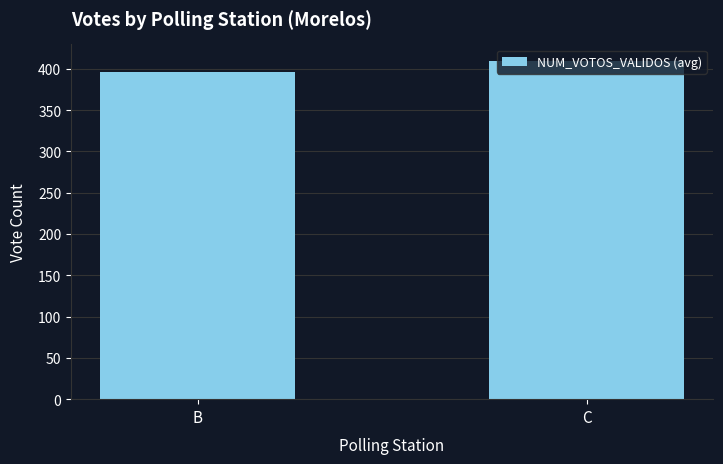

What is the sum of all values?

805